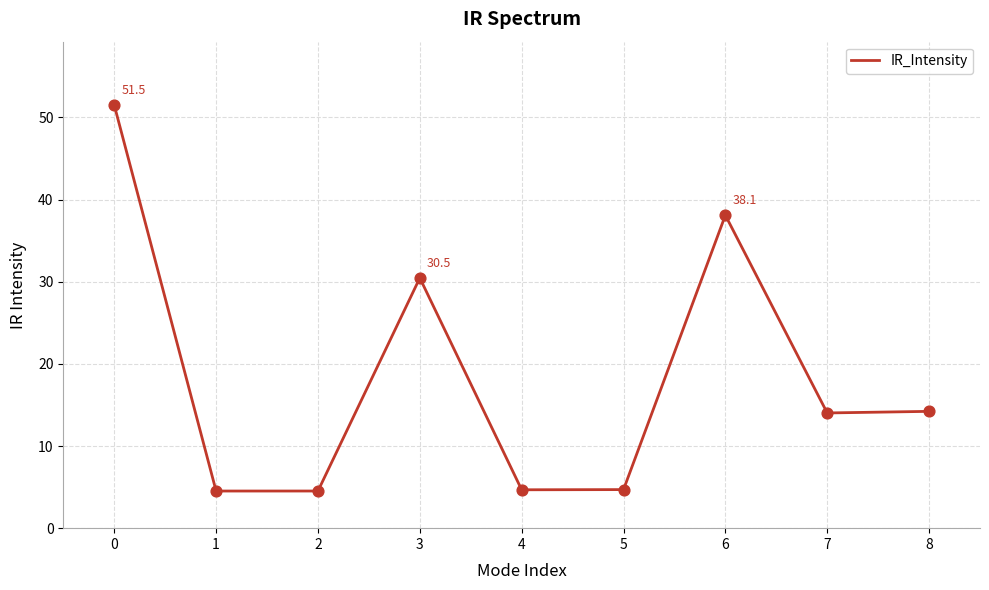

What is the change in value from 7 to 8?

+0.2